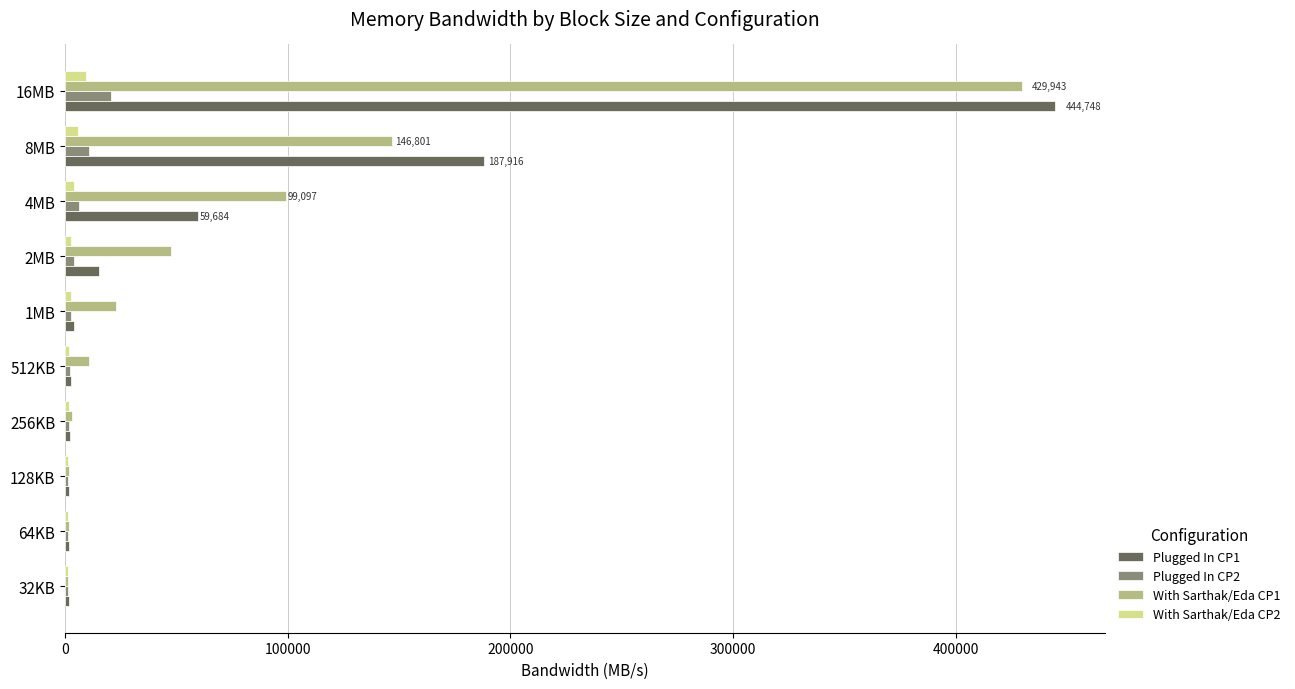

Which series has the largest total across all categories?

With Sarthak/Eda CP1